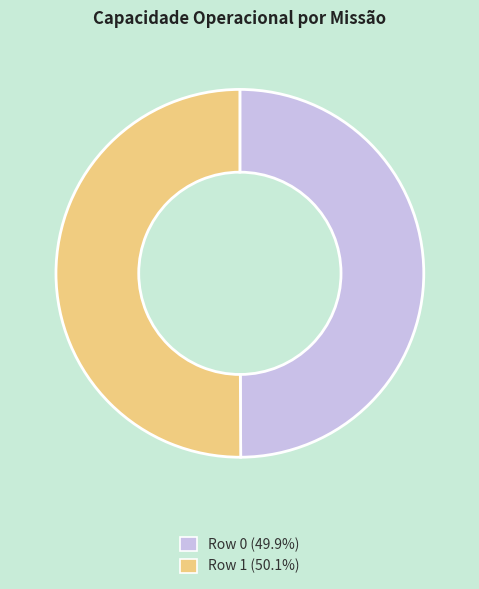

What is the ratio of the value at Row 1 to the value at Row 0?

1.0